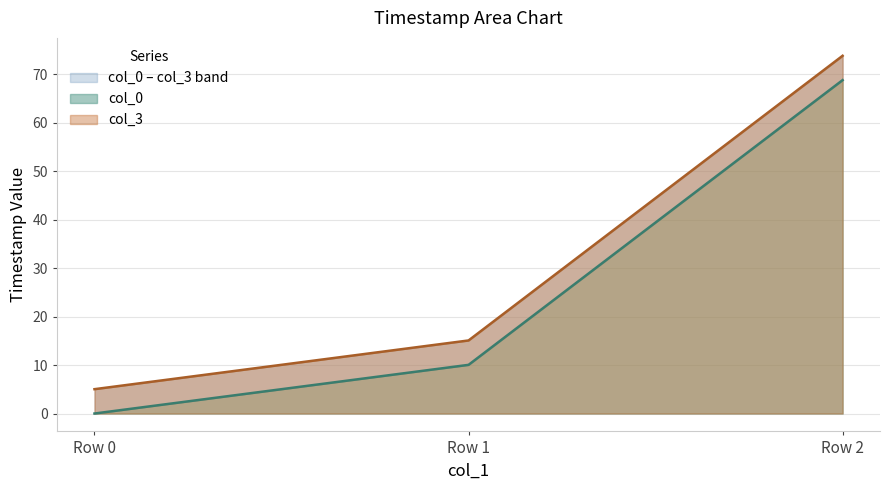

How many categories are shown in the chart?

3